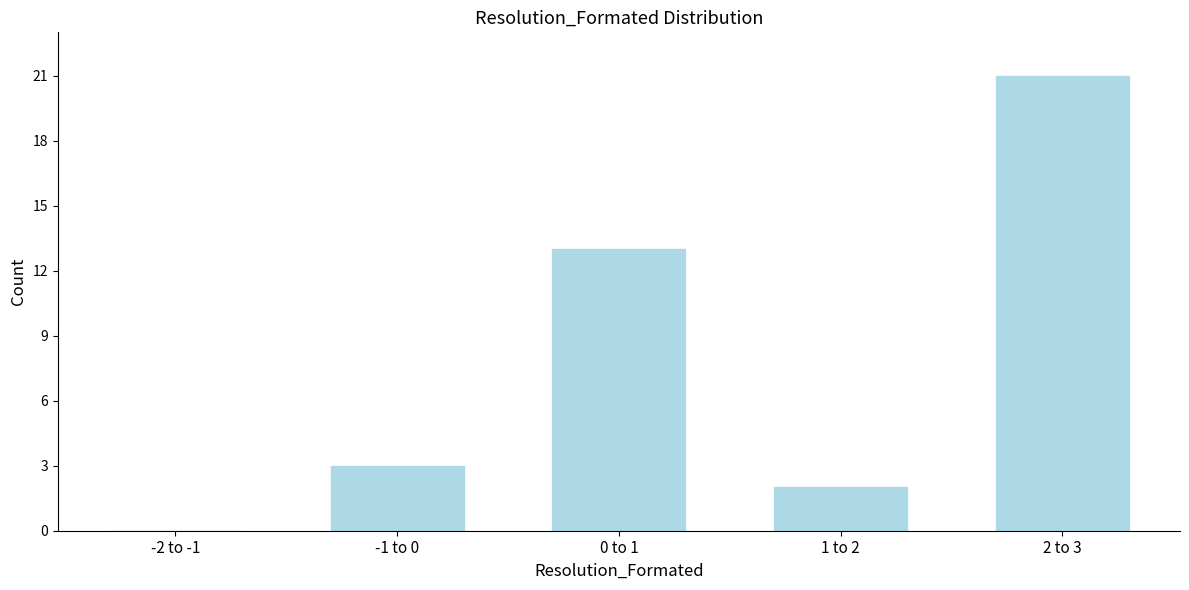

Reading left to right, extract all data points from this chart.

-2 to -1=0	-1 to 0=3	0 to 1=13	1 to 2=2	2 to 3=21